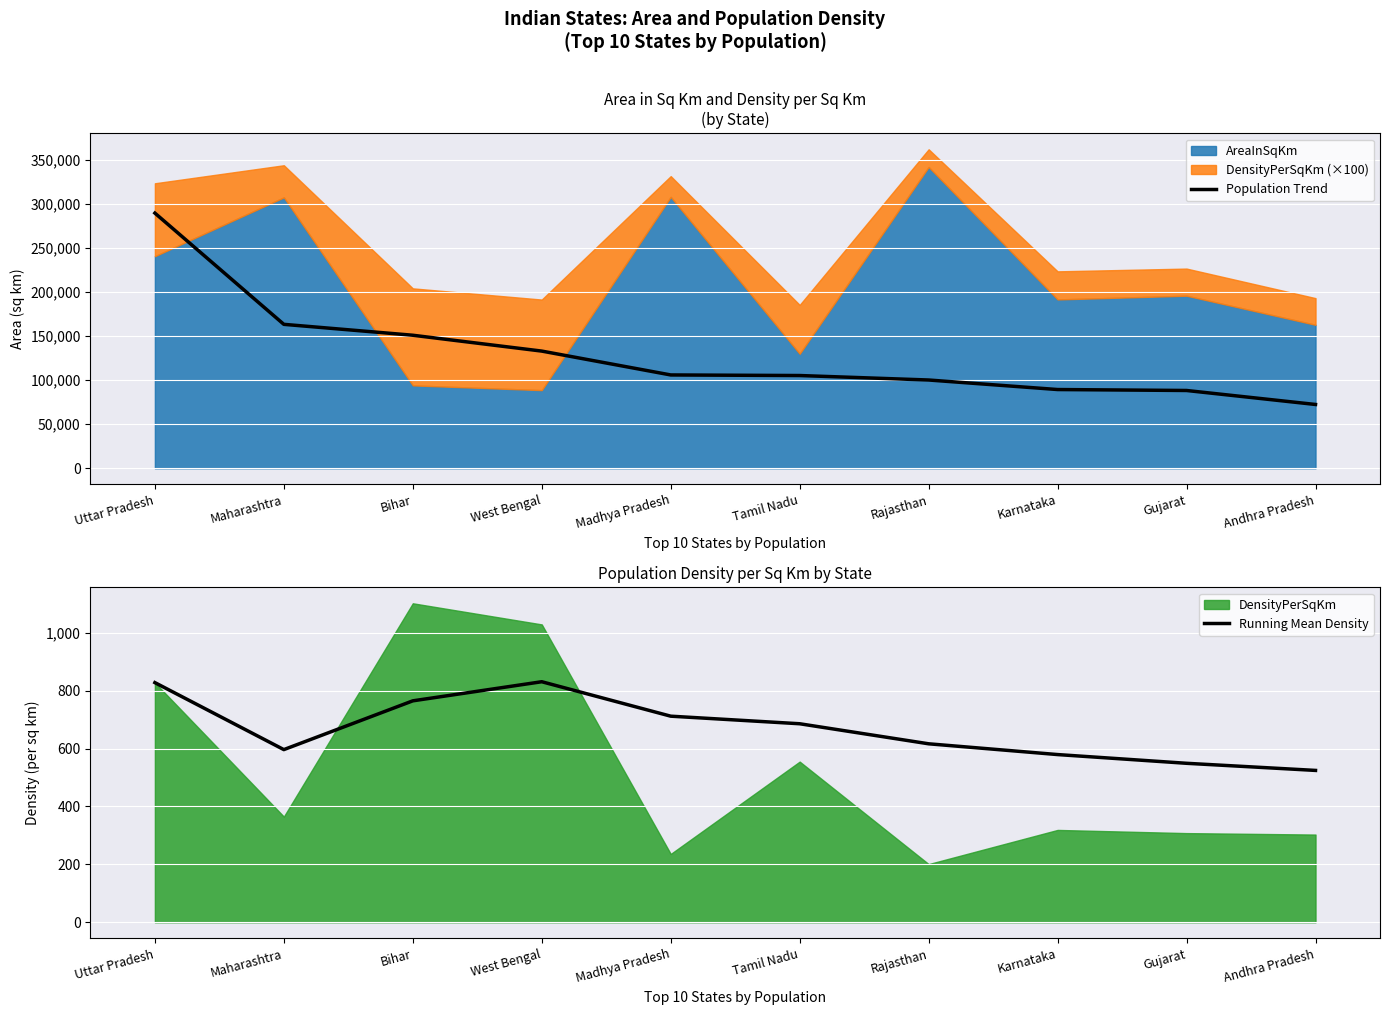

Read the Population Trend value at West Bengal.

133112.1